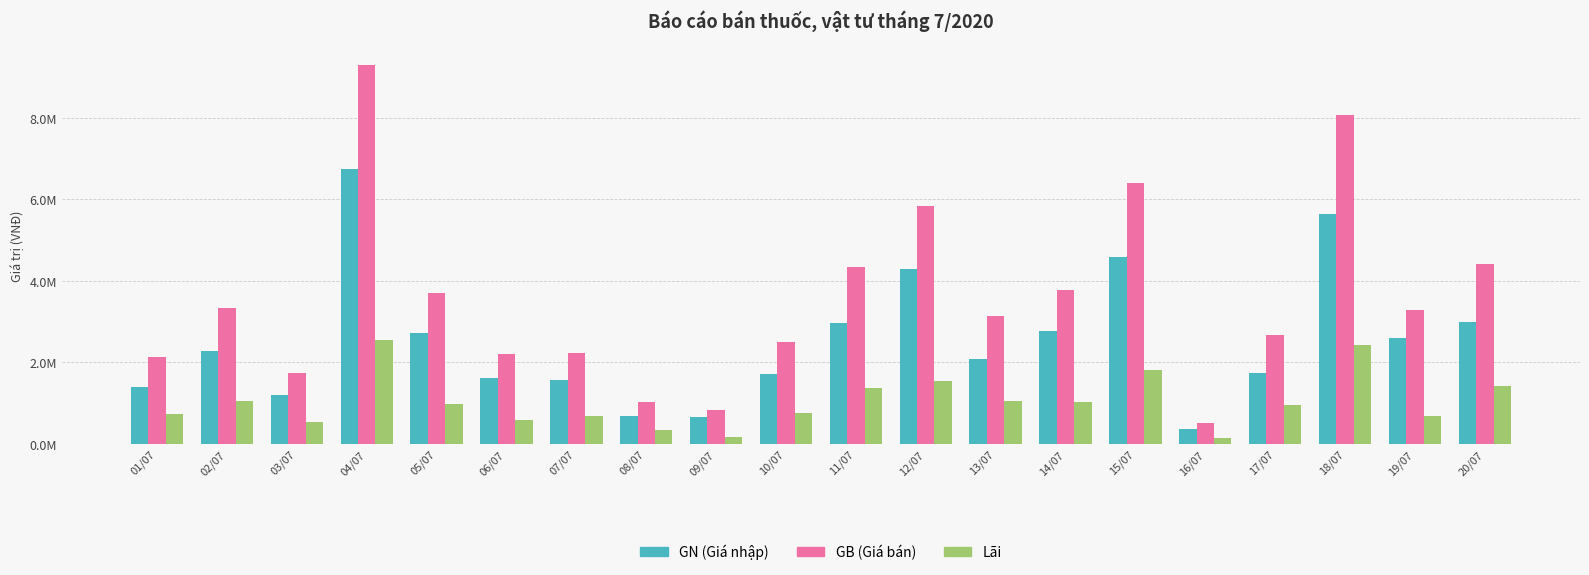

What is the greatest value displayed?

9290000